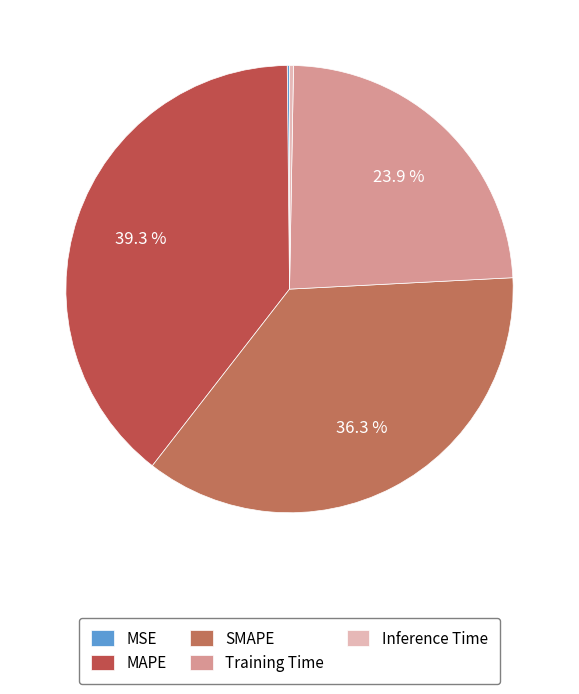

How many slices are in this pie chart?

5